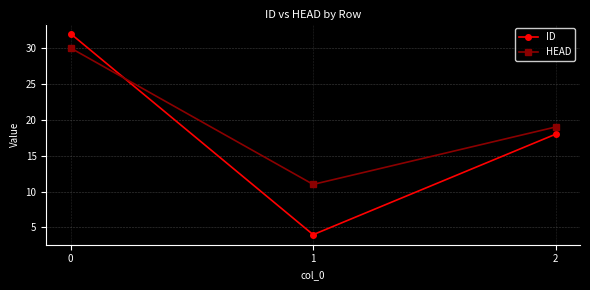

List the series in order of their overall mean, highest first.

HEAD, ID